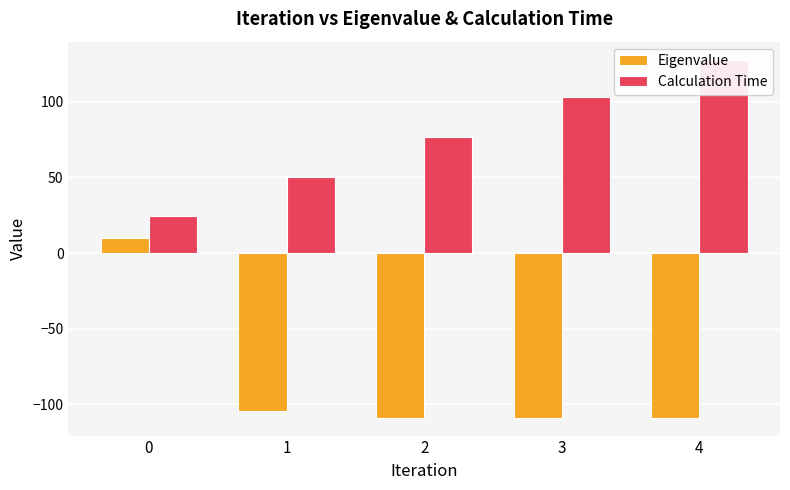

What is the value of the Calculation Time bar at the 2nd from the left?

50.0